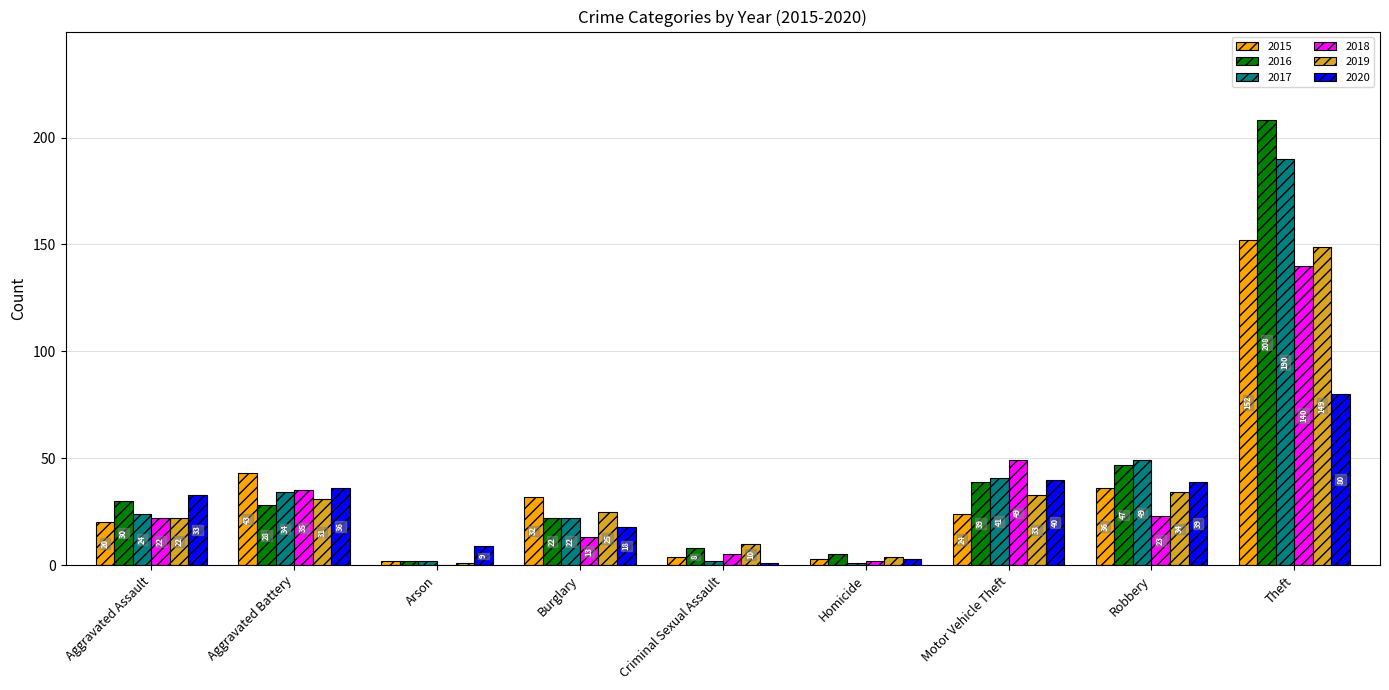

True or false: 2018 has a value of 64 at Arson.

False